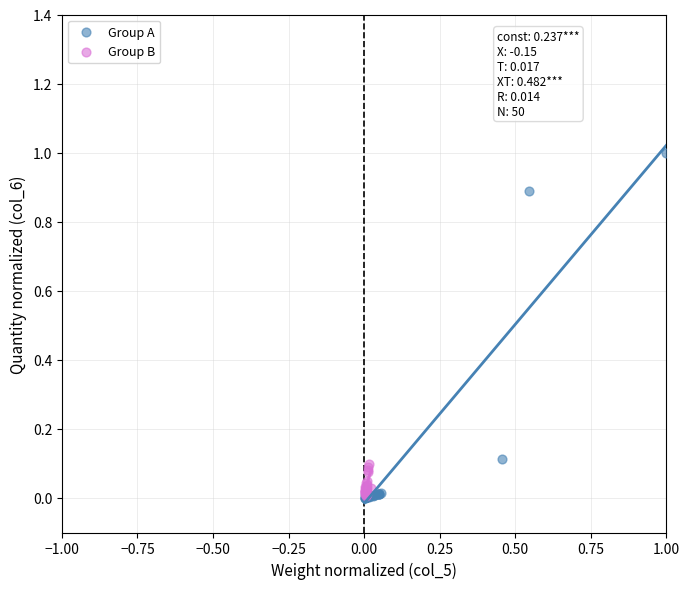

Which series contains the highest Y value?

Group A